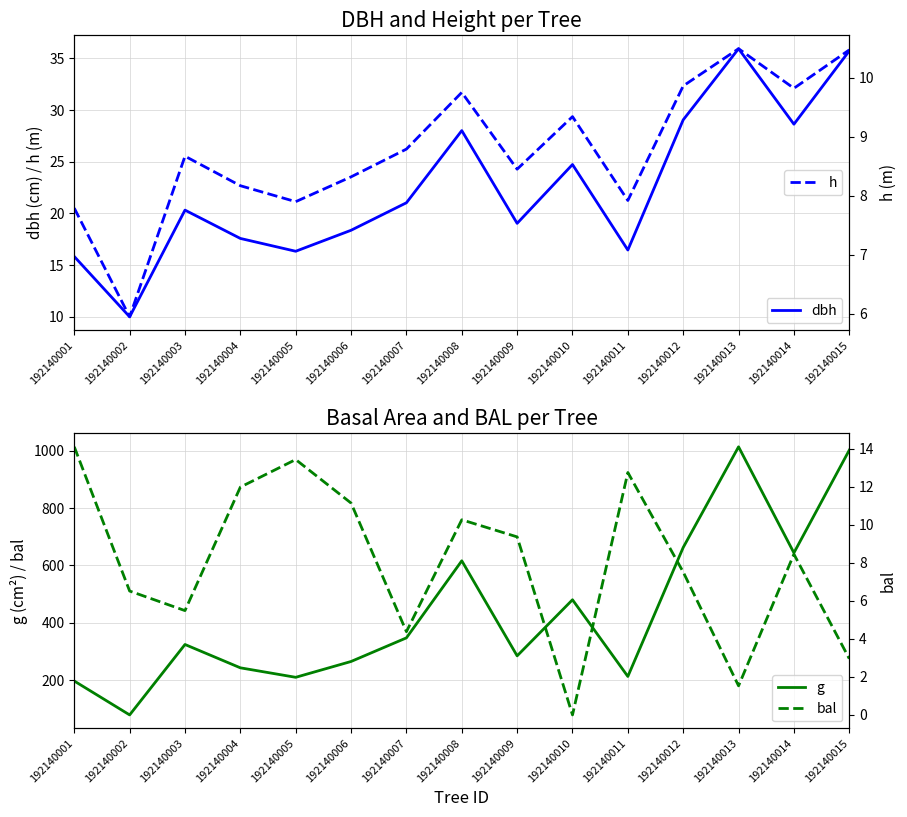

Between 192140001 and 192140009, which series saw the biggest shift?

g